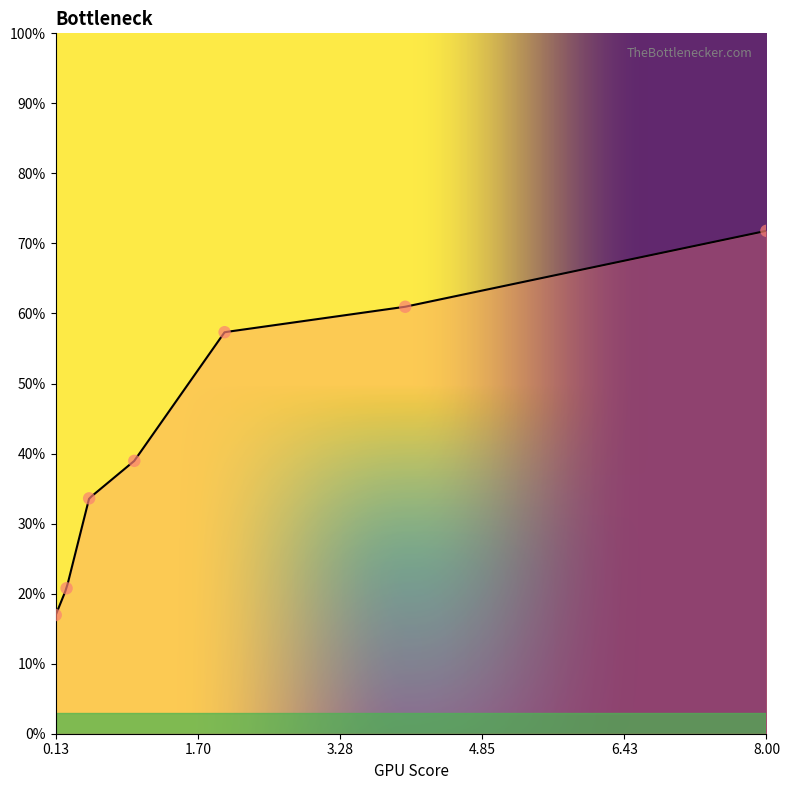

What is the change in value from 2 to 0.25?

-0.4